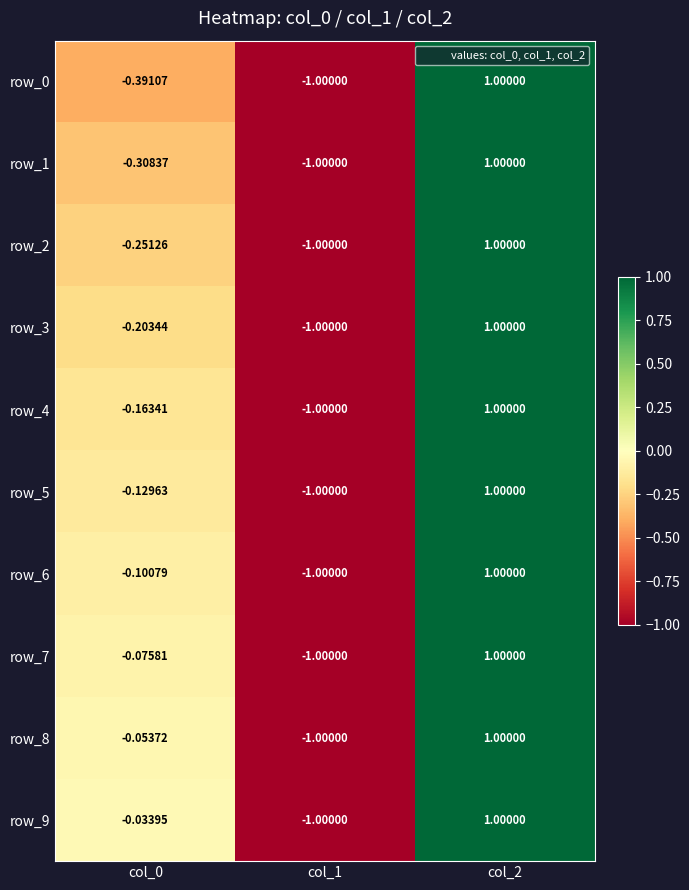

What value does the row_2 series have at col_1?

-1.0